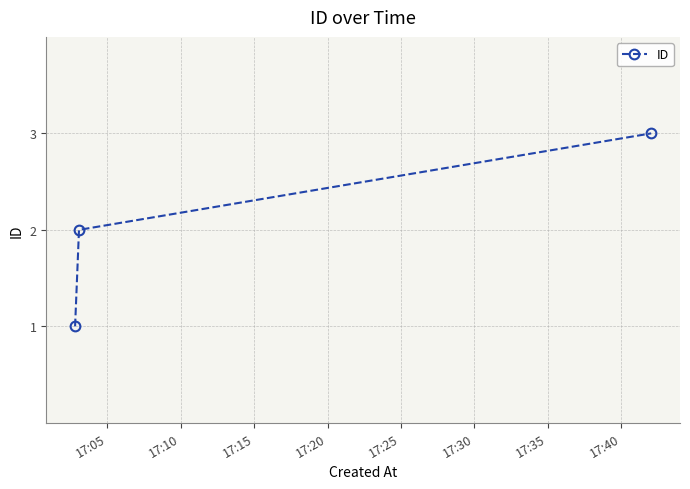

What is the value of the 2nd point from the left?

2